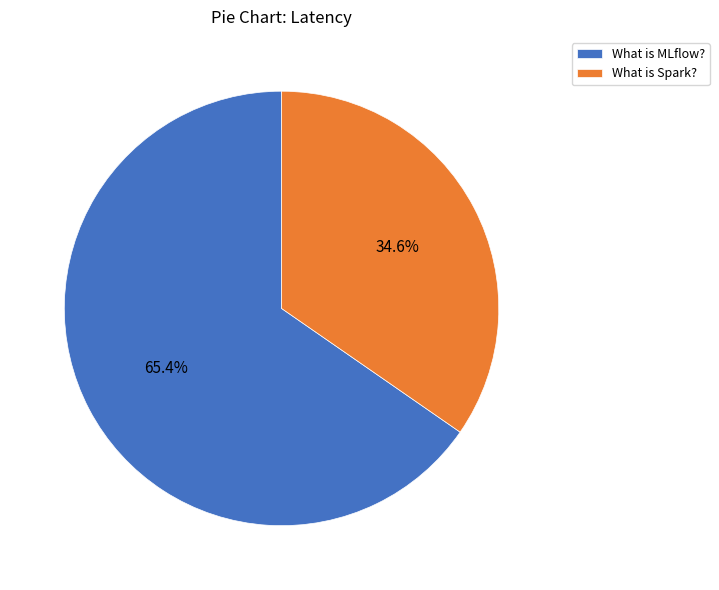

What percentage is NOT represented by What is Spark??

65.4%